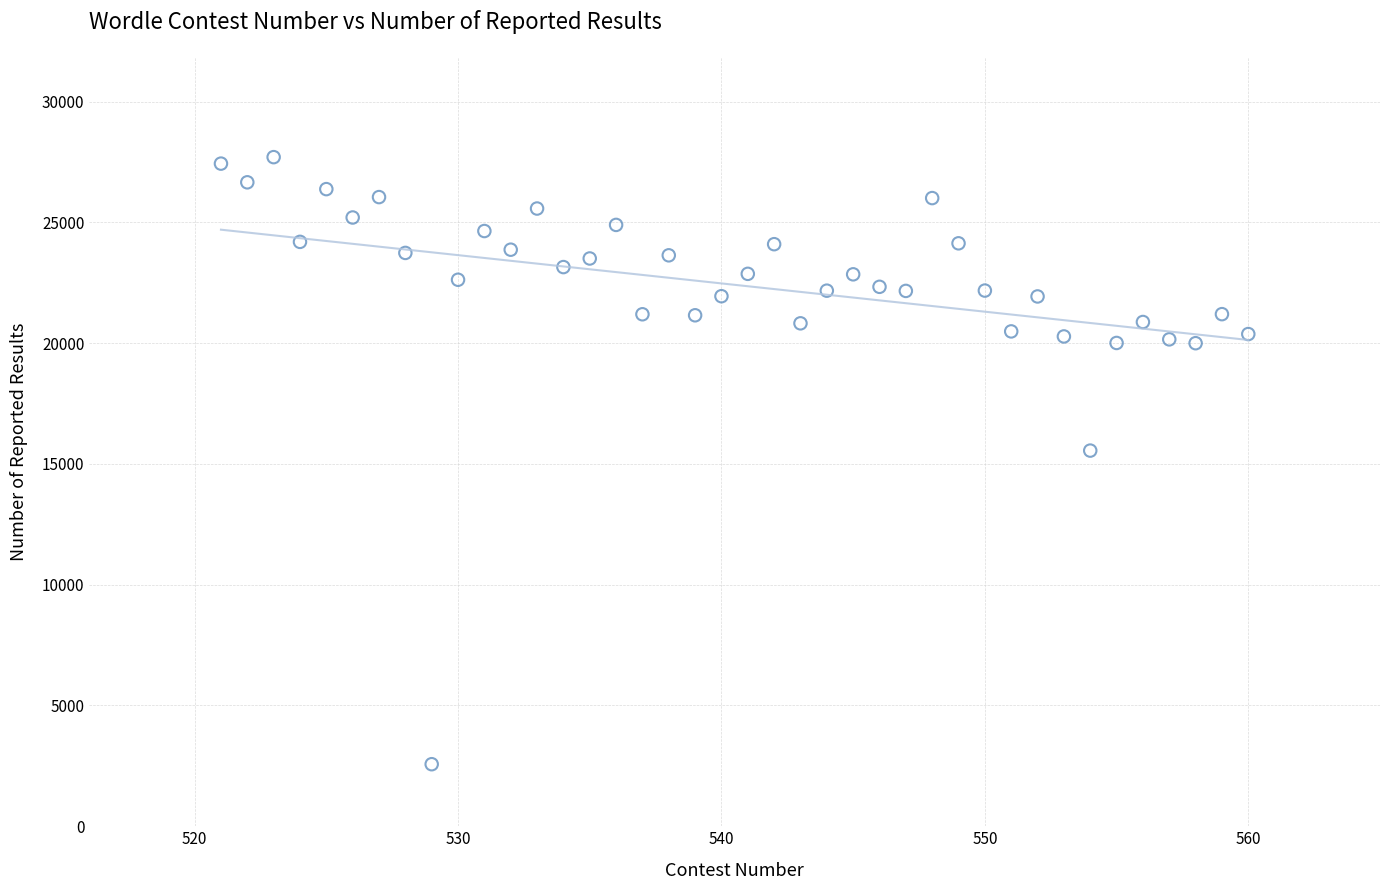

What Y value in the scatter plot is closest to 15137?

15554